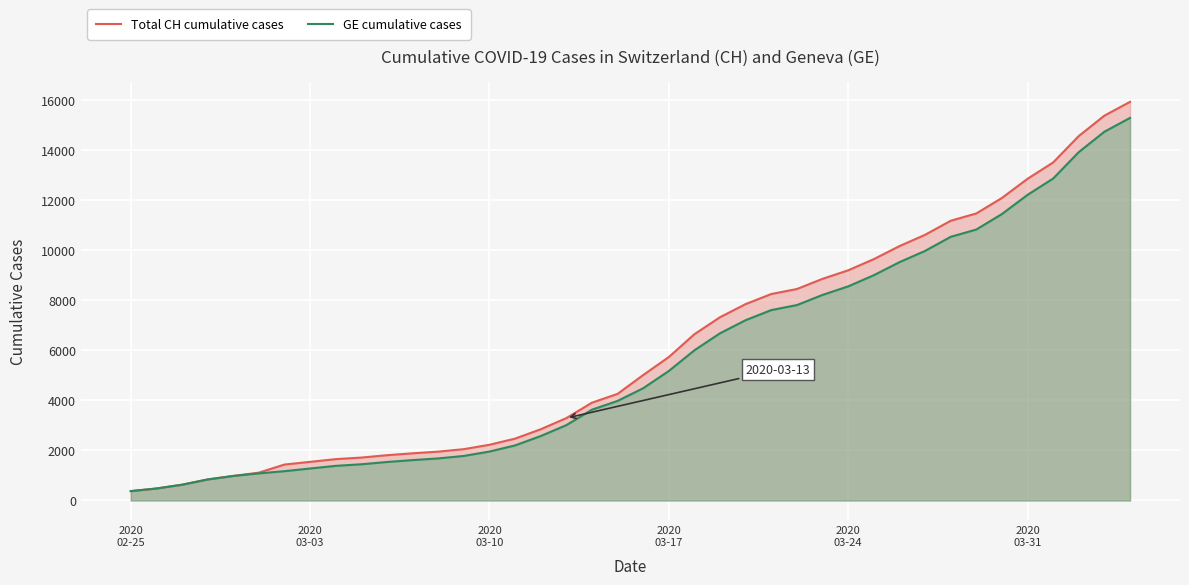

What is the greatest value displayed?

15926